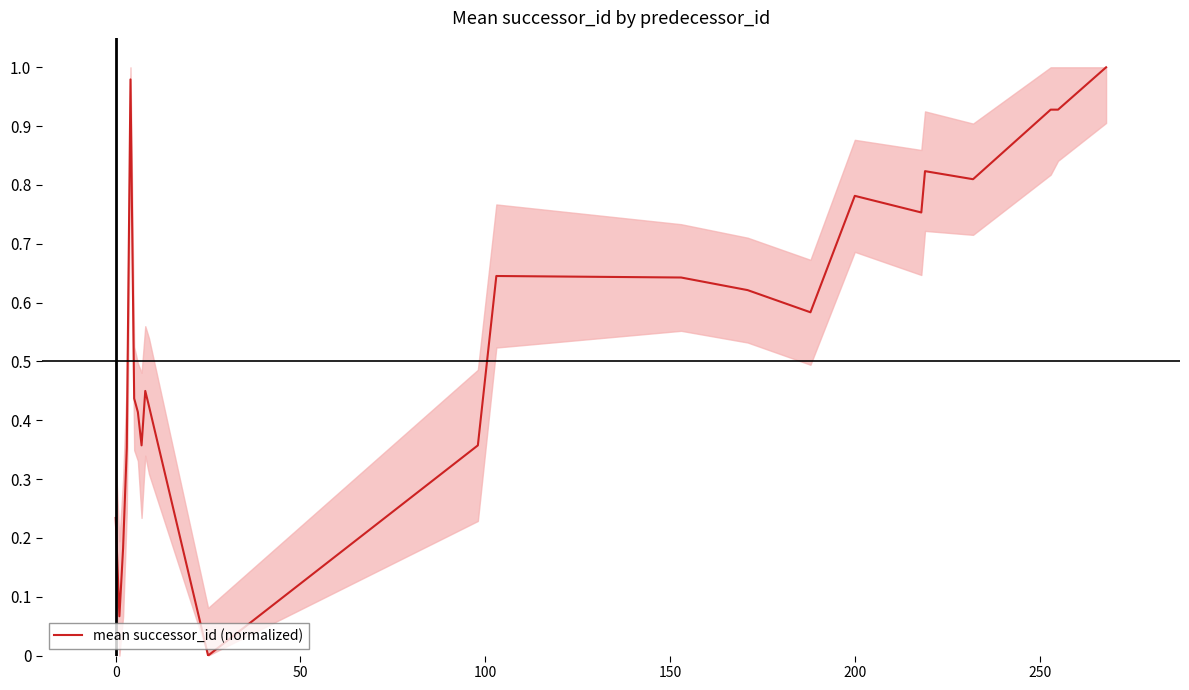

What is the value of the 15th point from the left?

0.6